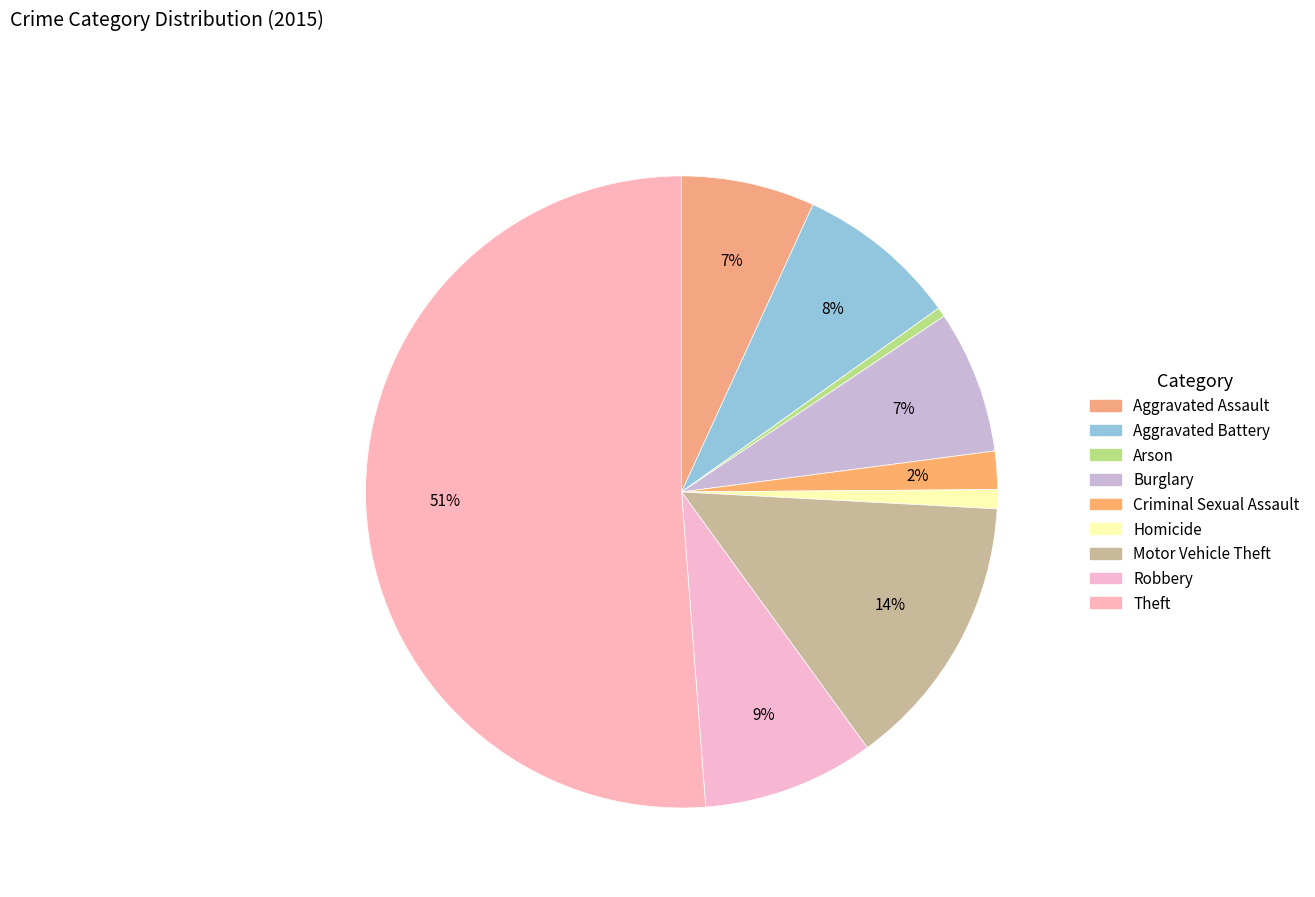

Count the number of slices in the pie.

9